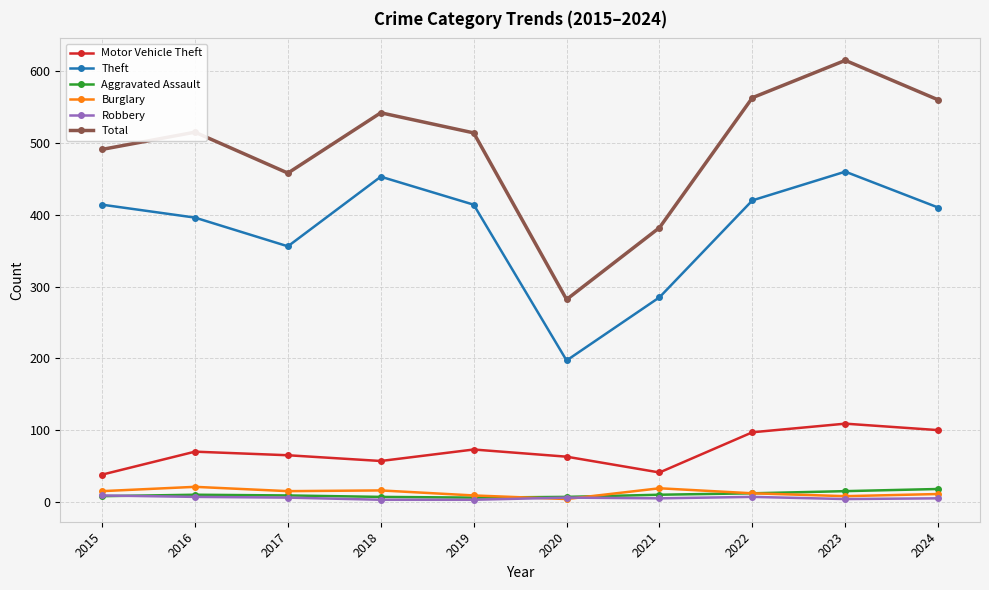

Which series changed the most between 2016 and 2020?

Total